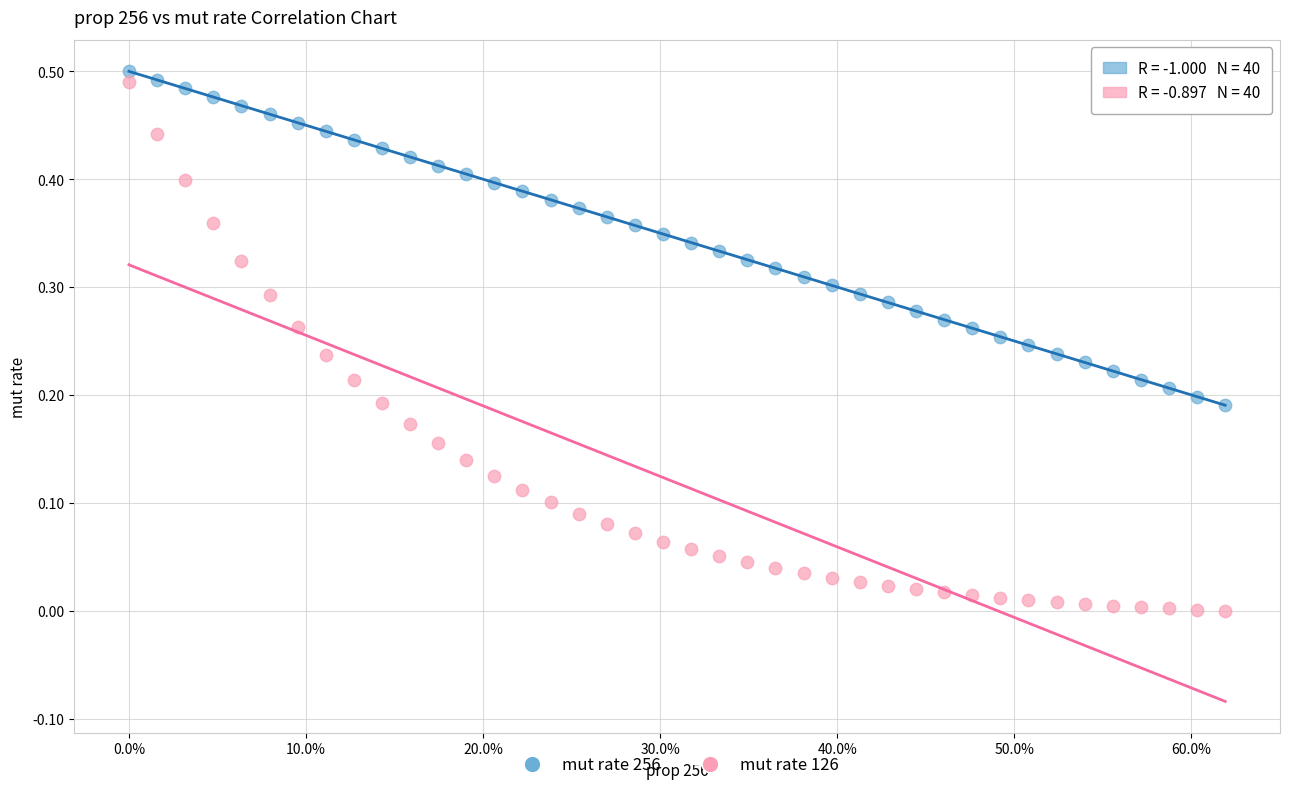

Across all data points, what is the range of X values (max minus min)?

0.6